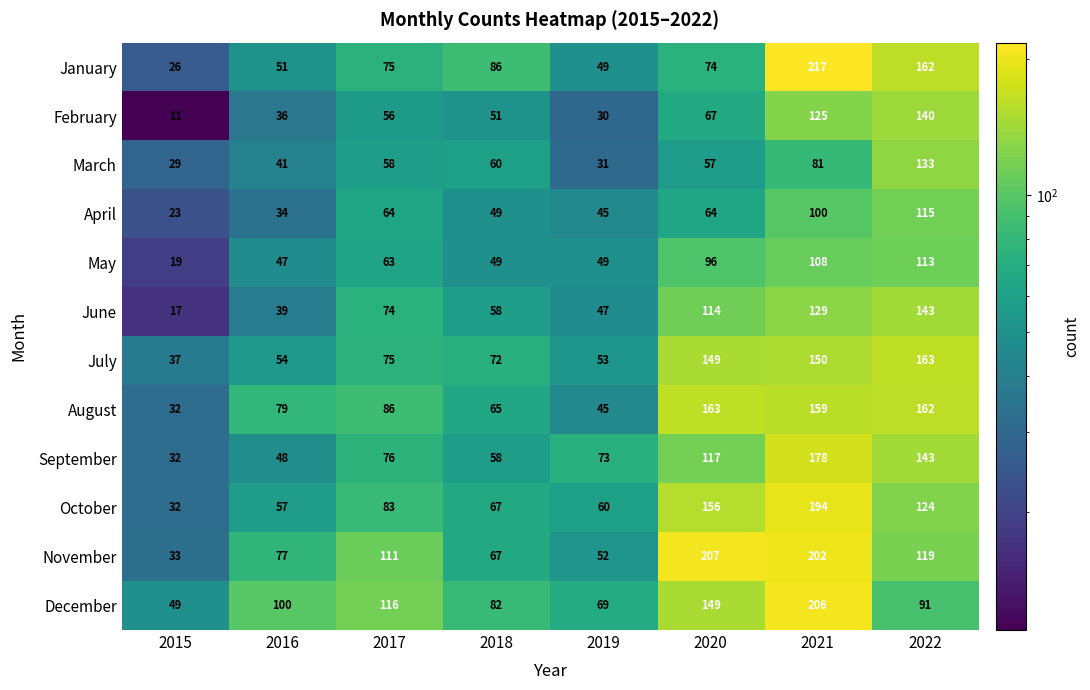

Which series changed the most between 2017 and 2020?

November